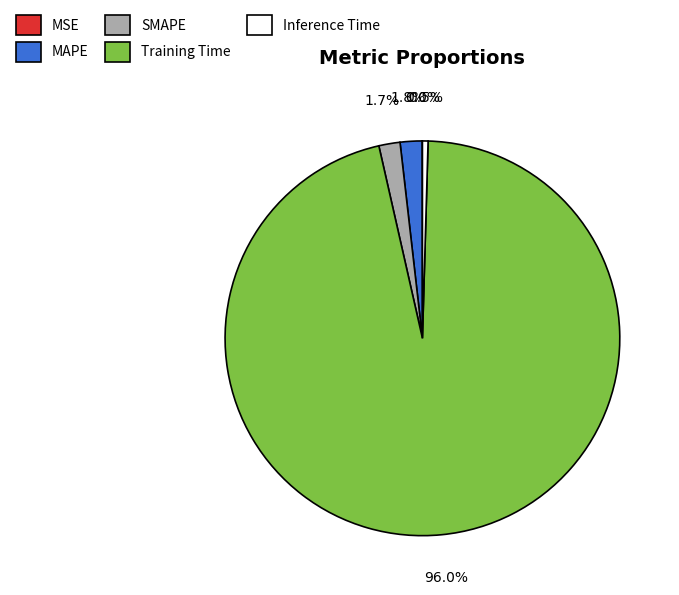

What is the total percentage of MAPE and Training Time?

97.8%